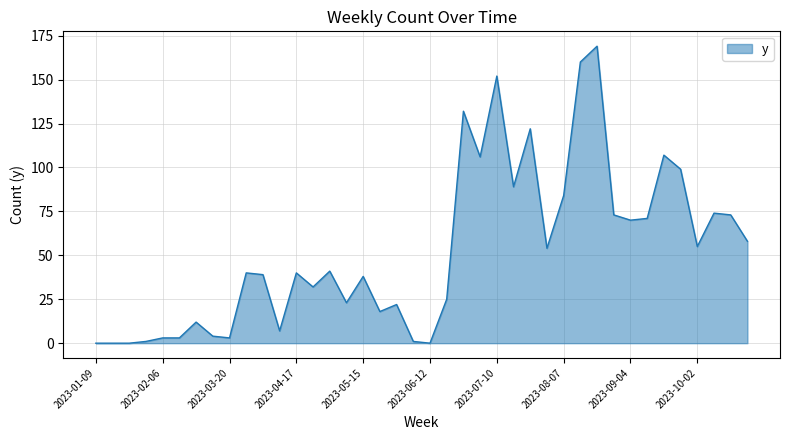

What is the difference between the maximum and second lowest values?

169